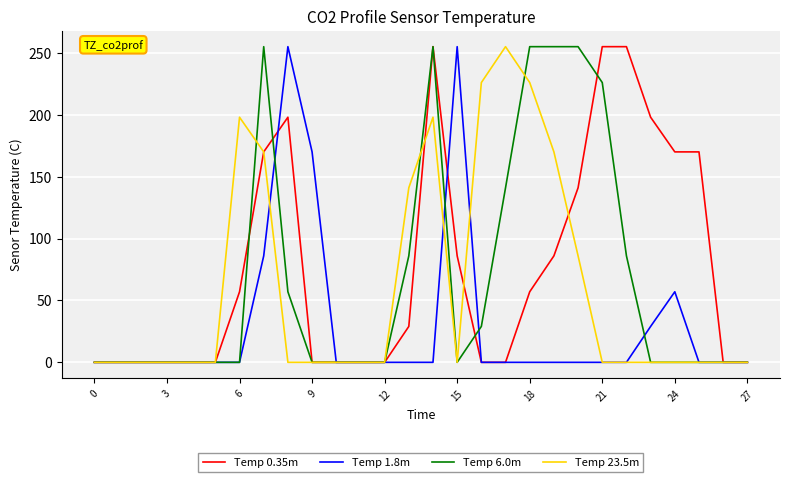

Is this an area chart (filled region under the line)?

No